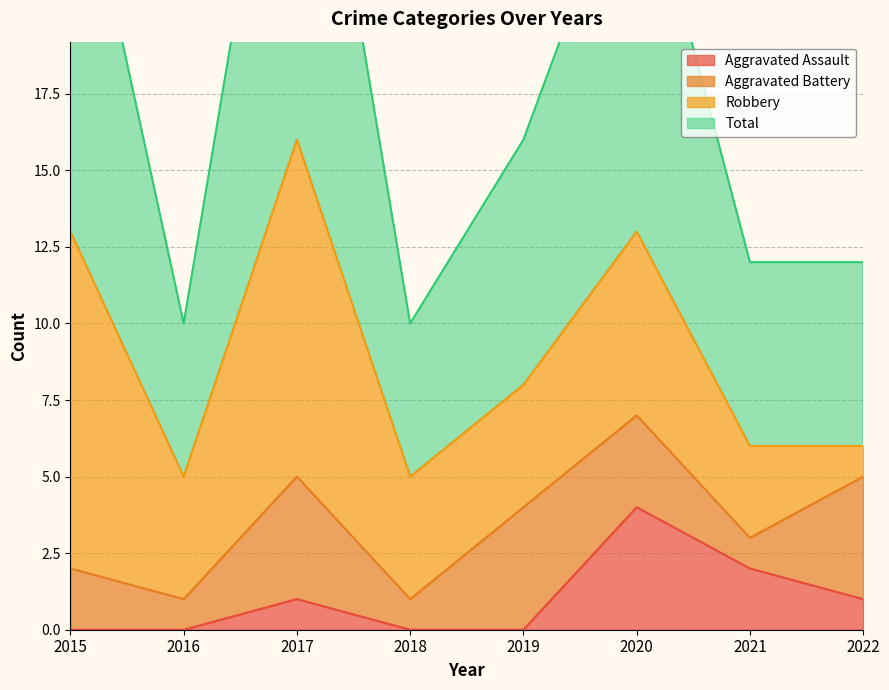

Is it true that Aggravated Assault equals 2 at 2020?

False